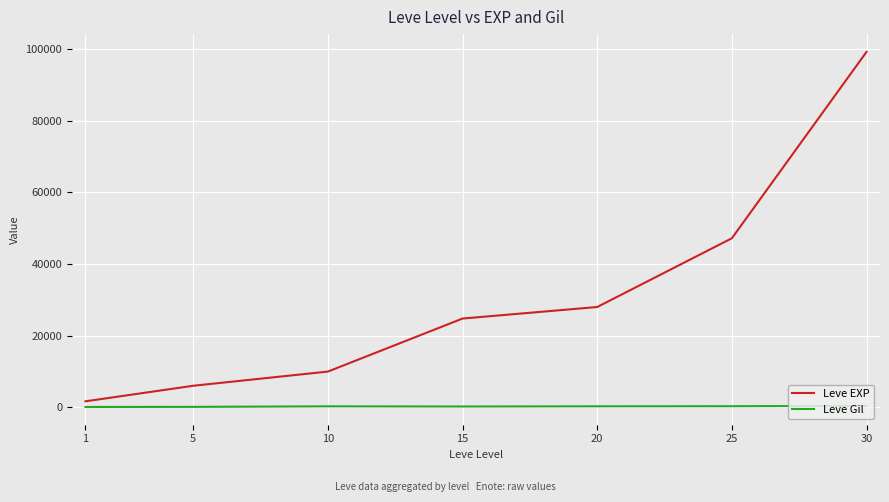

What is the maximum value shown in the chart?

99220